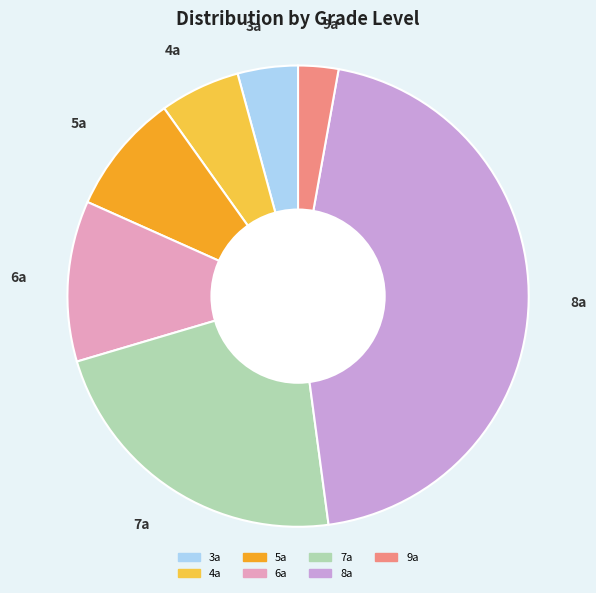

Is the sum of 3a and 9a greater than half?

No